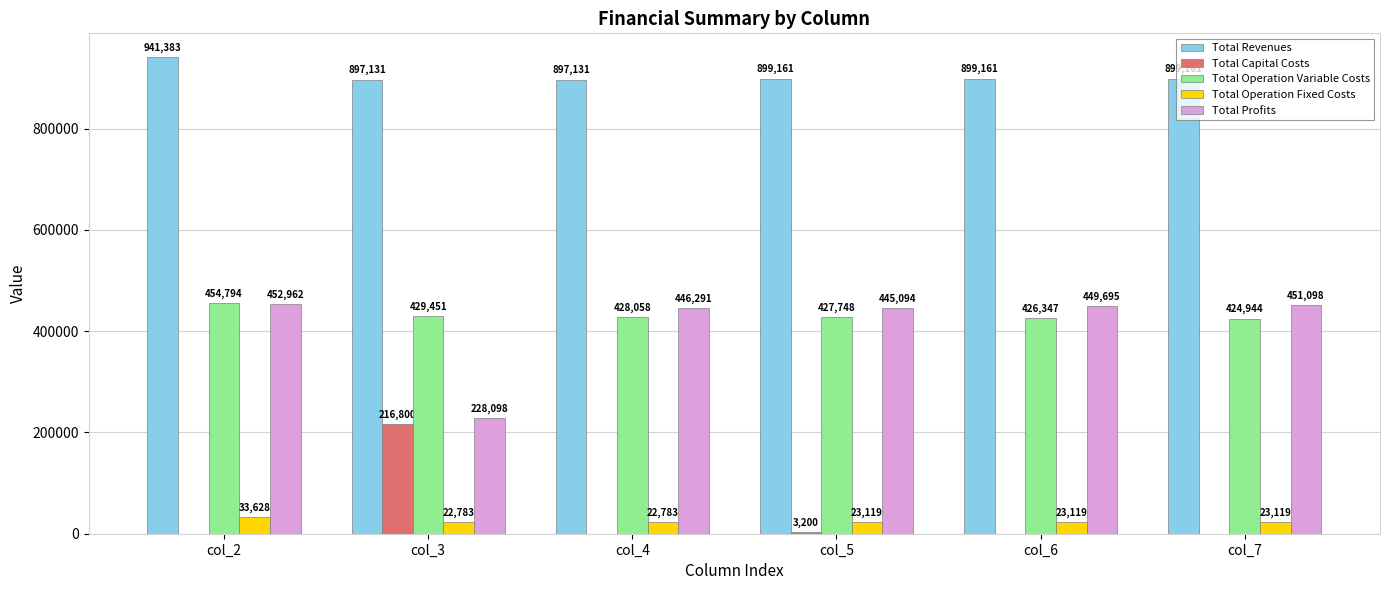

At which category is the sum across all series the highest?

col_2